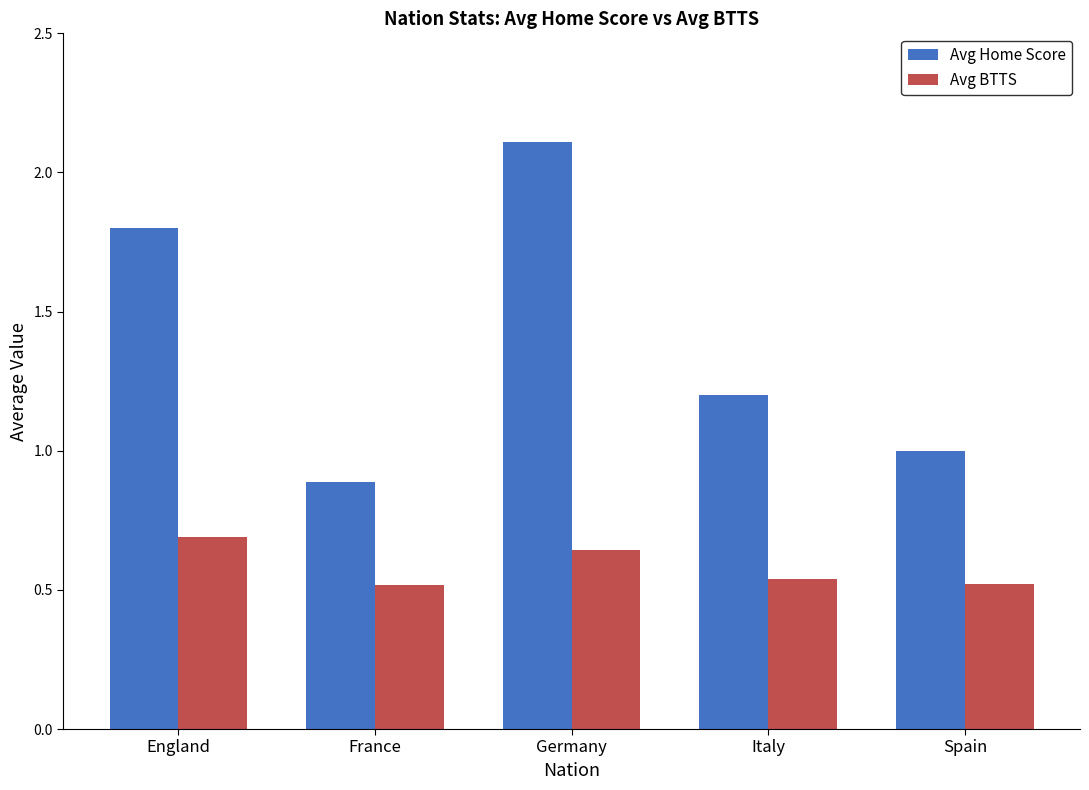

Which label corresponds to the largest value in the chart?

Germany